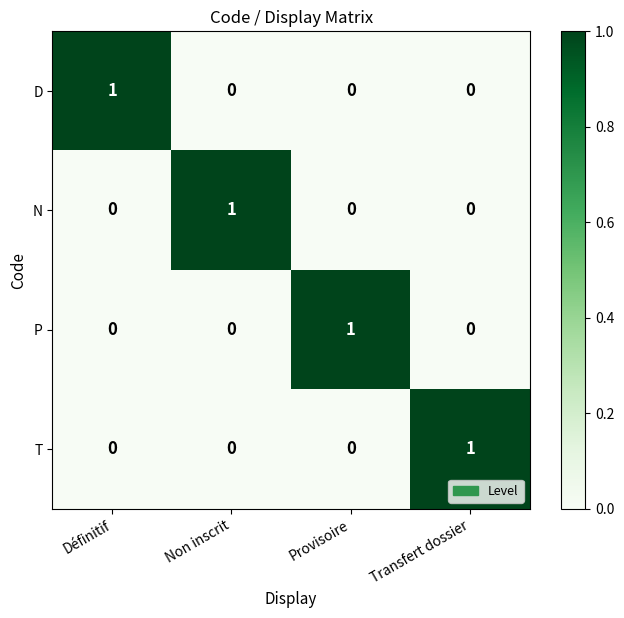

At how many categories does at least one series exceed 0?

4